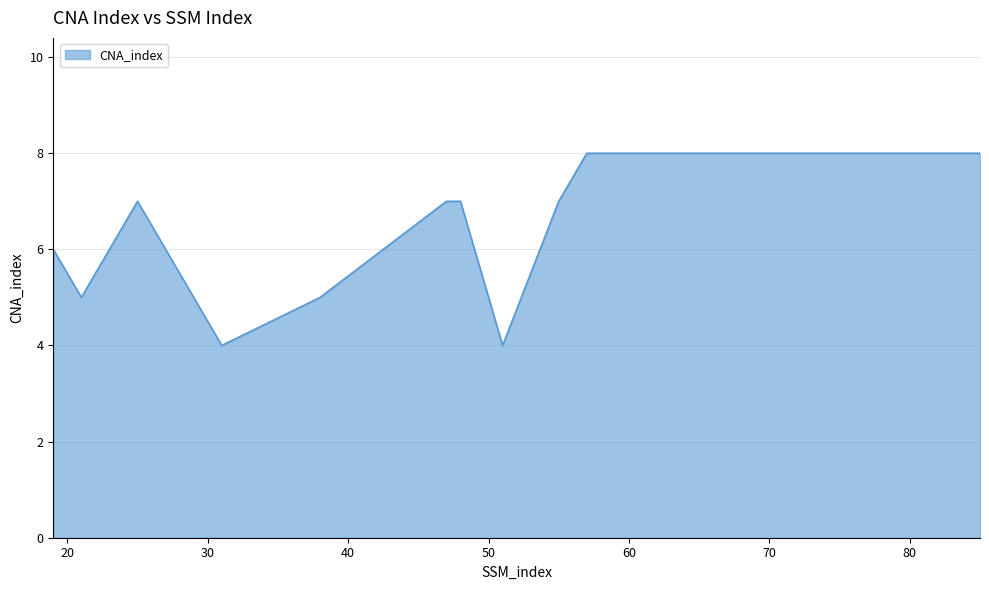

What is the maximum value shown in the chart?

8